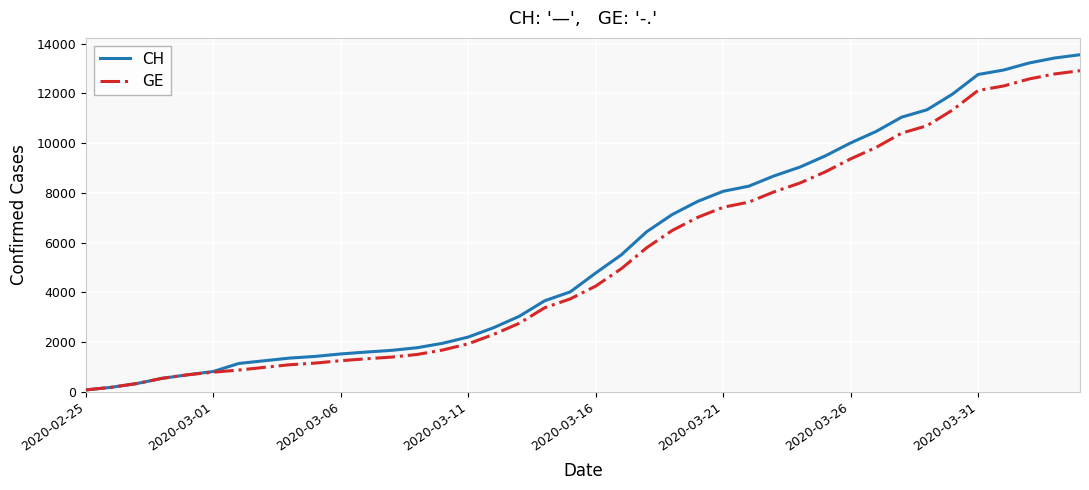

Which series has the widest spread of values?

CH